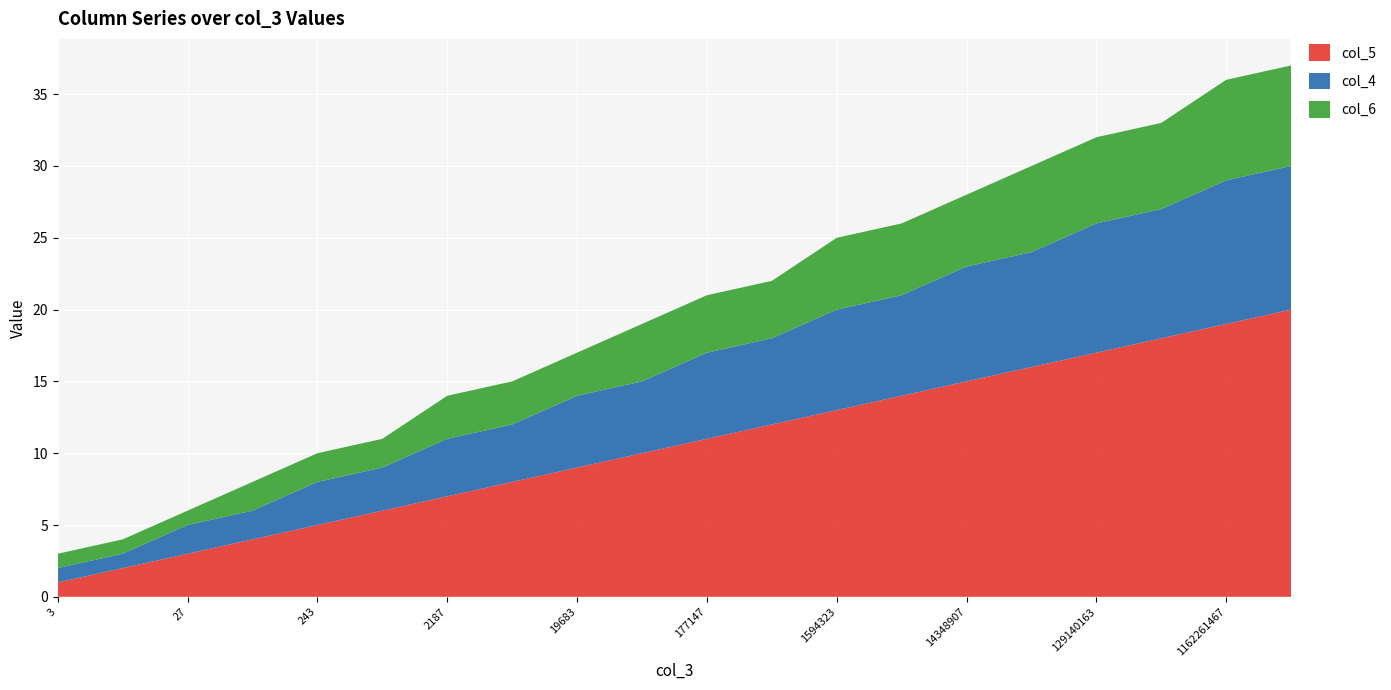

Reading left to right, what are all the values shown in this chart?

col_5: 1	2	3	4	5	6	7	8	9	10	11	12	13	14	15	16	17	18	19	20
col_4: 1	1	2	2	3	3	4	4	5	5	6	6	7	7	8	8	9	9	10	10
col_6: 1	1	1	2	2	2	3	3	3	4	4	4	5	5	5	6	6	6	7	7